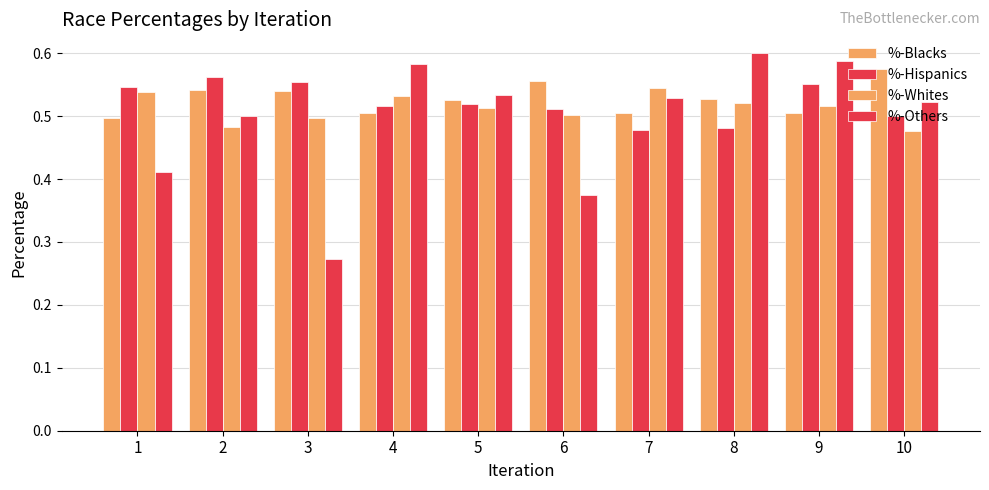

What is the sum of the %-Others values at 10 and 9?

1.1